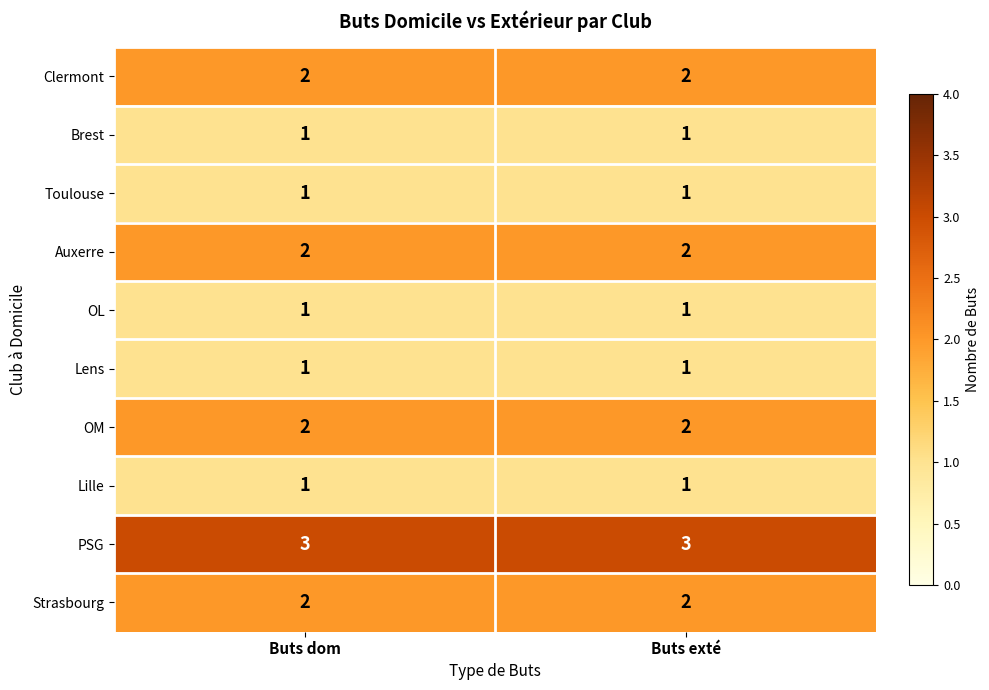

What is the spread (max minus min) of values at Buts dom?

2